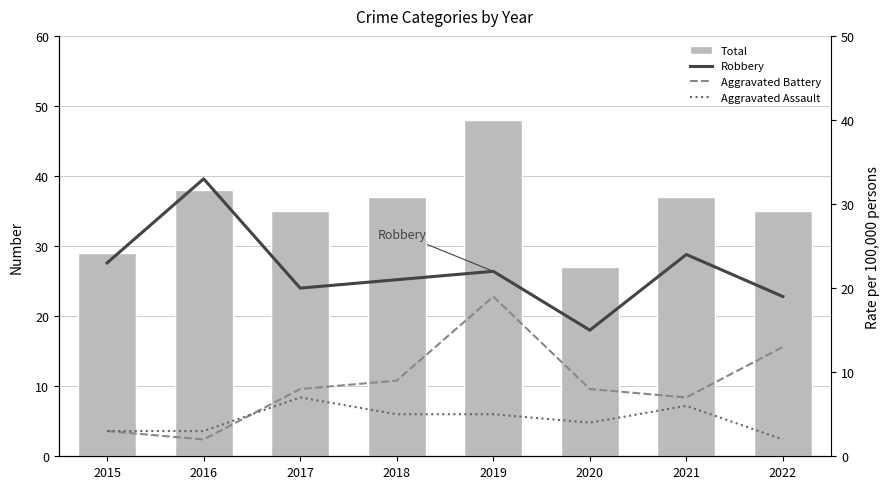

At which category is the sum across all series the highest?

2019